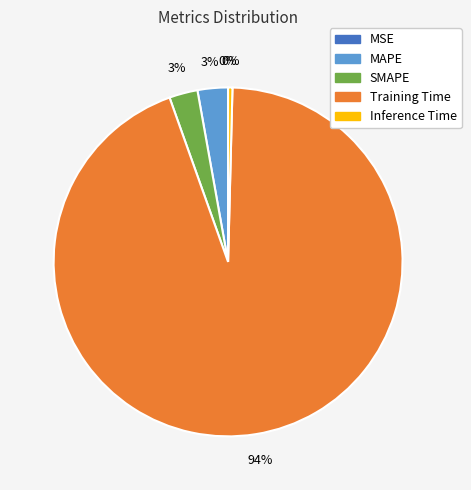

What is the majority slice?

Training Time